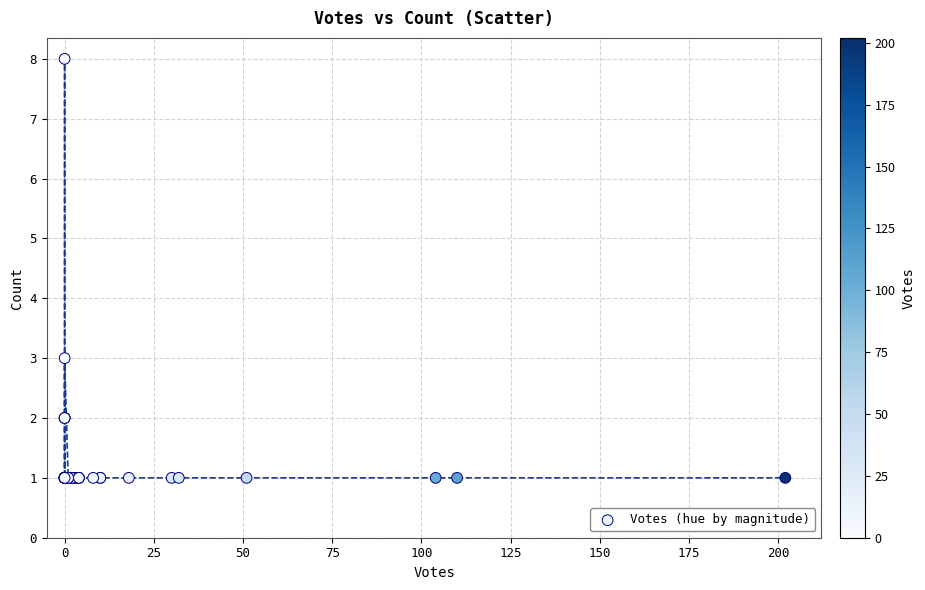

What Y value in the scatter plot is closest to 4?

3